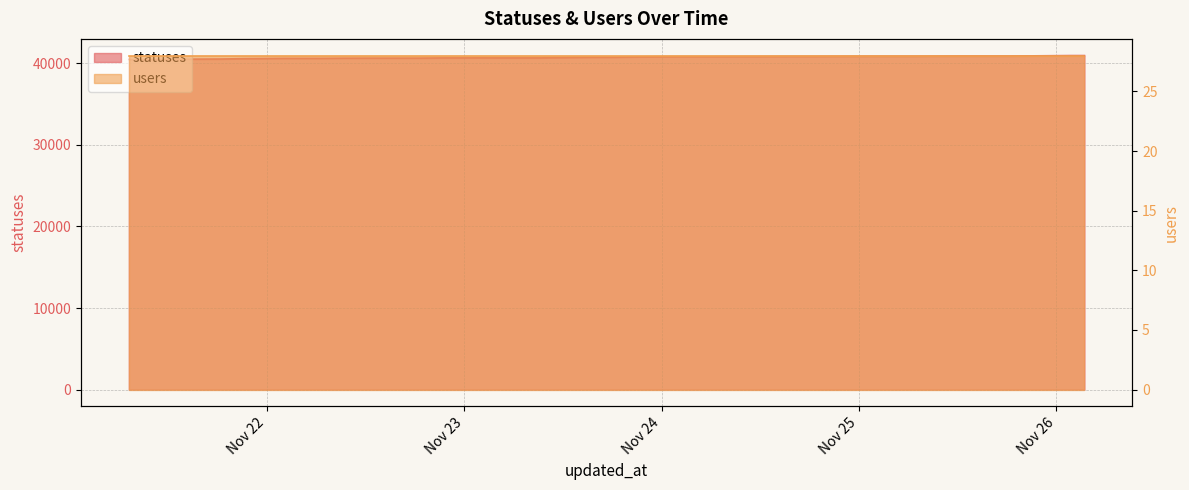

What is the label of the 33rd point from the left?

2022-11-25 06:26